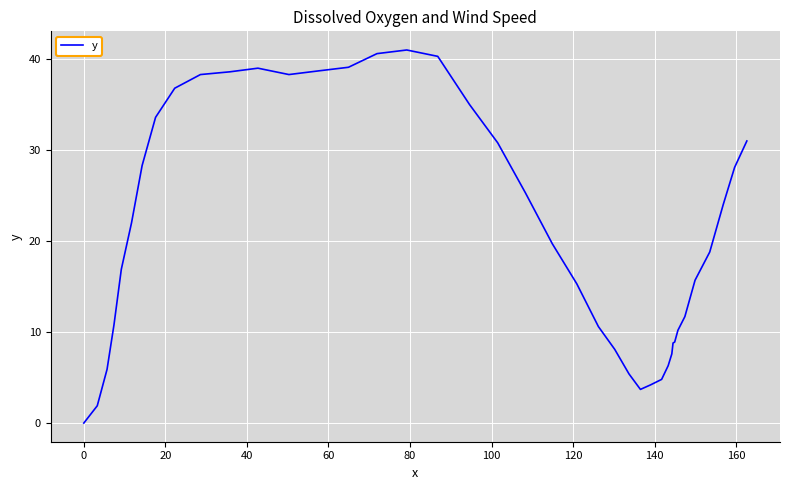

How many positive values are there?

39